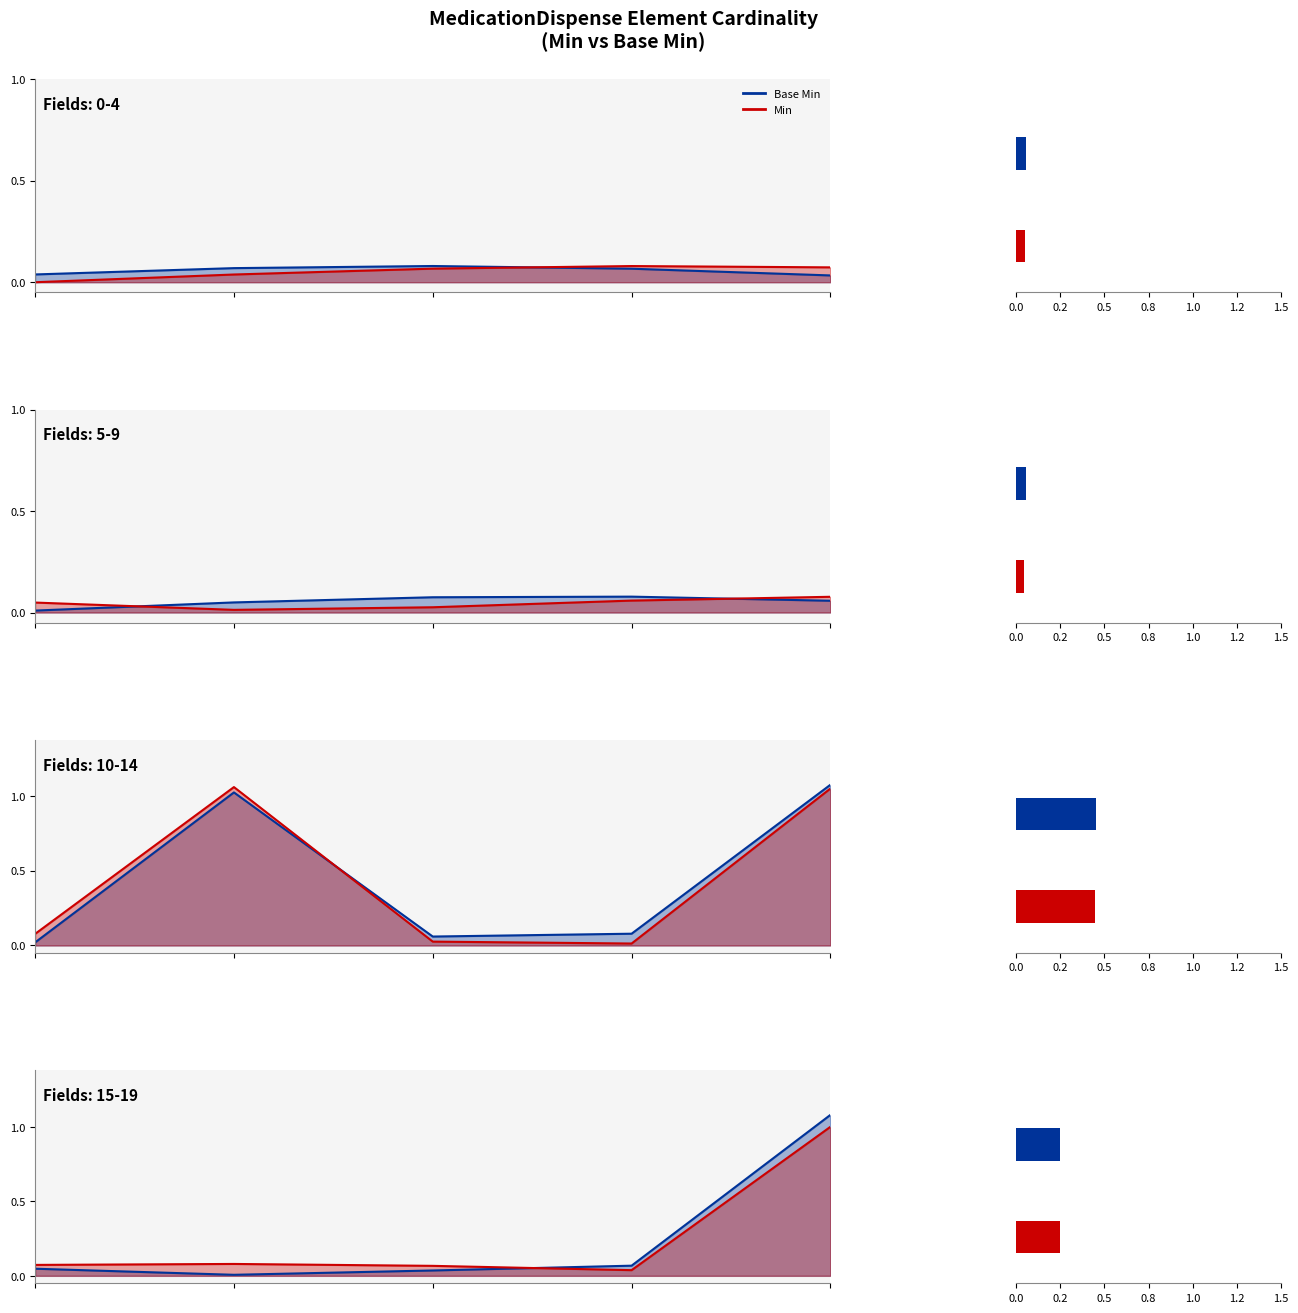

What is the total value across all series at 0.2?

0.1